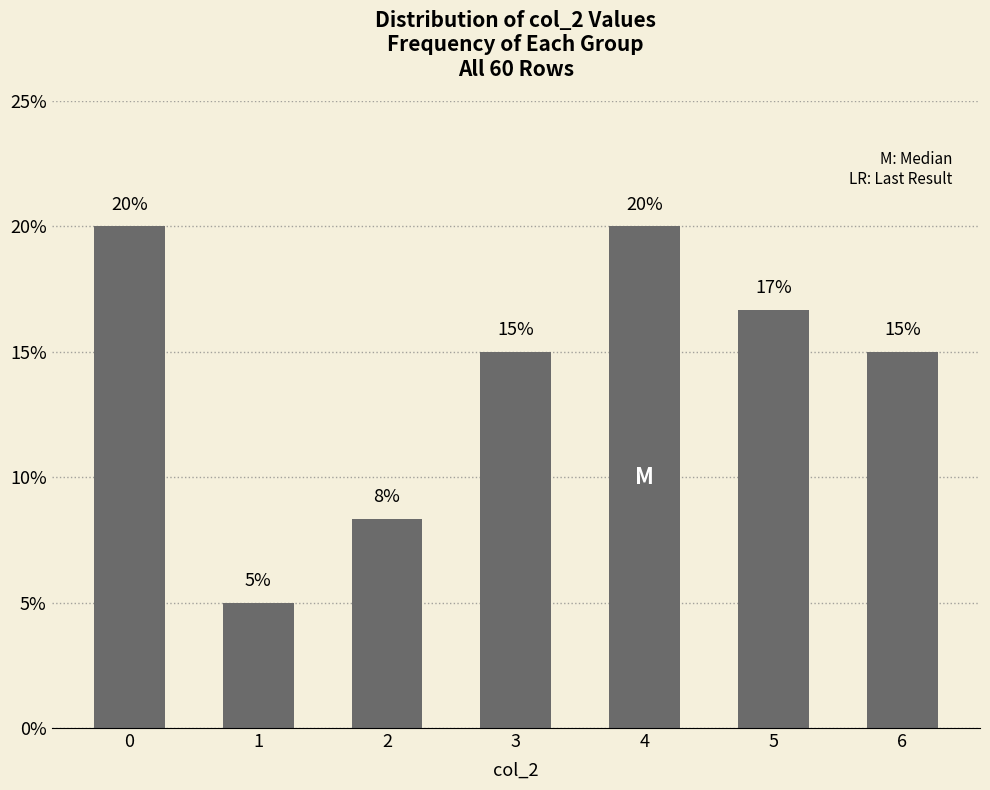

Does the chart contain any negative values?

No